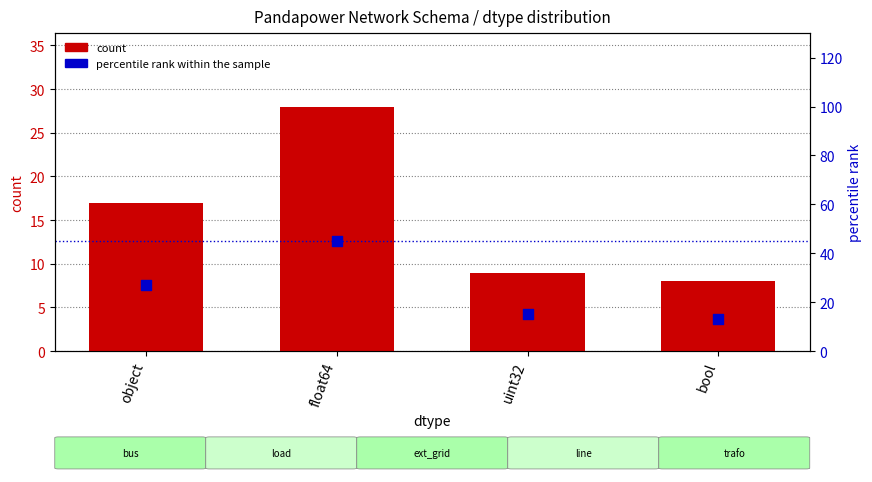

Which series reaches the maximum Y coordinate?

percentile rank within the sample